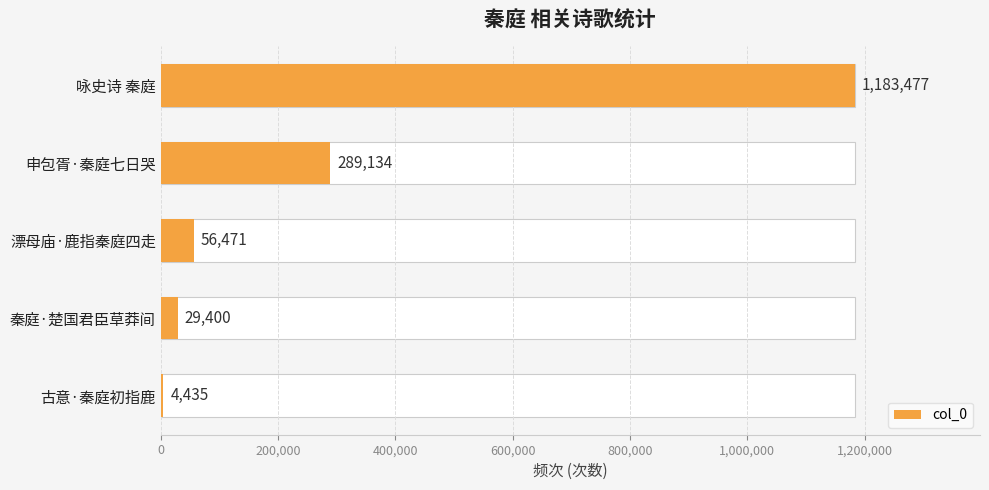

Are the bars horizontal?

Yes